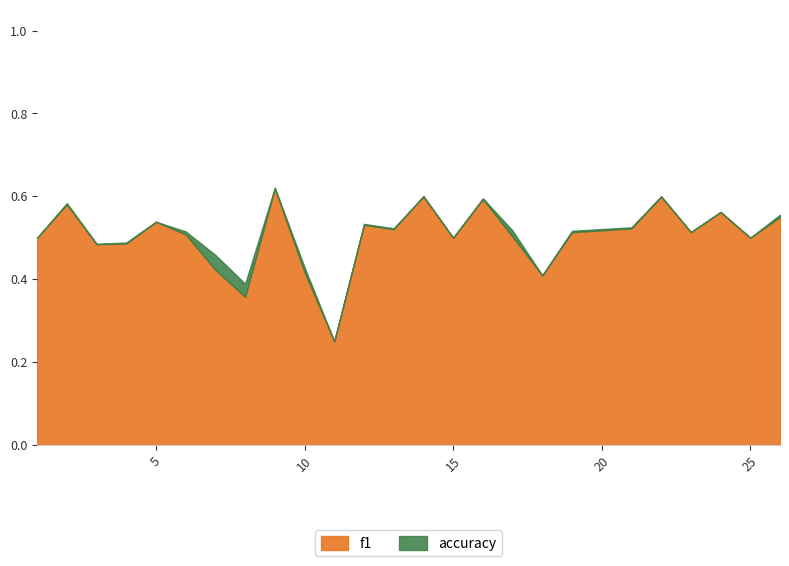

Rank the series at 21 from lowest to highest value.

f1, accuracy